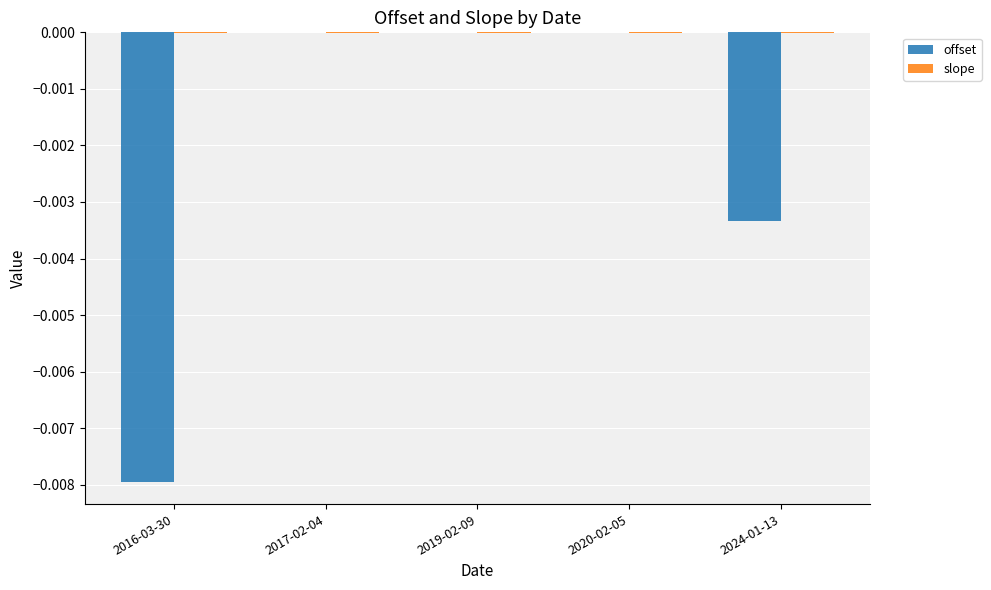

The slope series shows -0.0 at 2016-03-30. True or false?

True